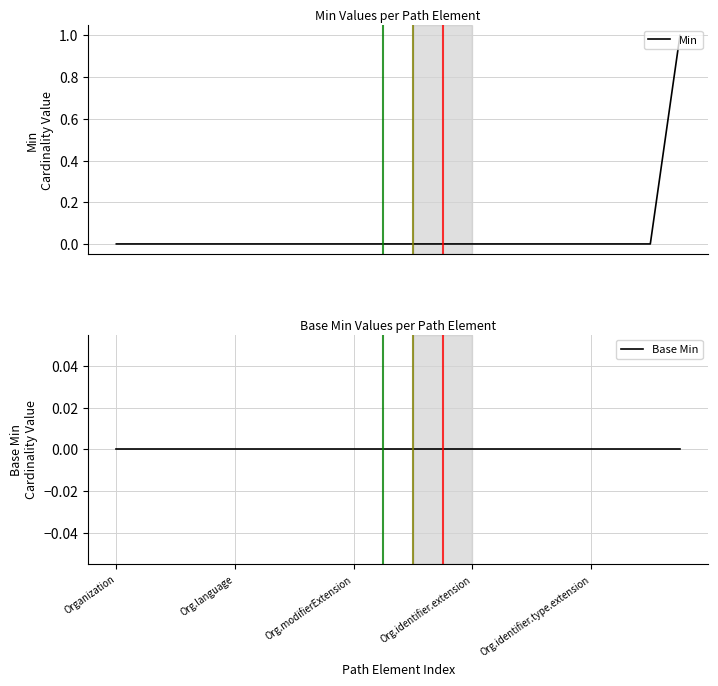

True or false: Base Min and Min cross at least once.

False